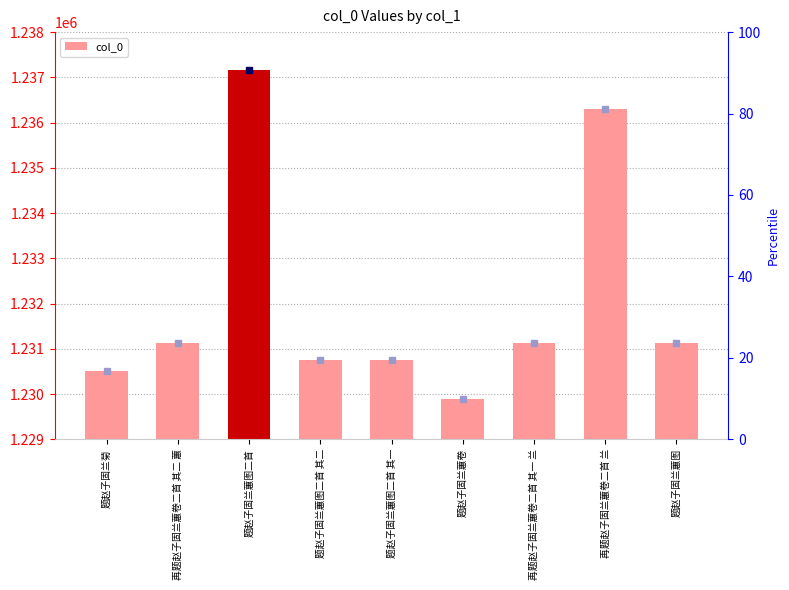

What is the change in value from 再题赵子固兰蕙卷二首 其二 蕙 to 题赵子固兰蕙图?

-2